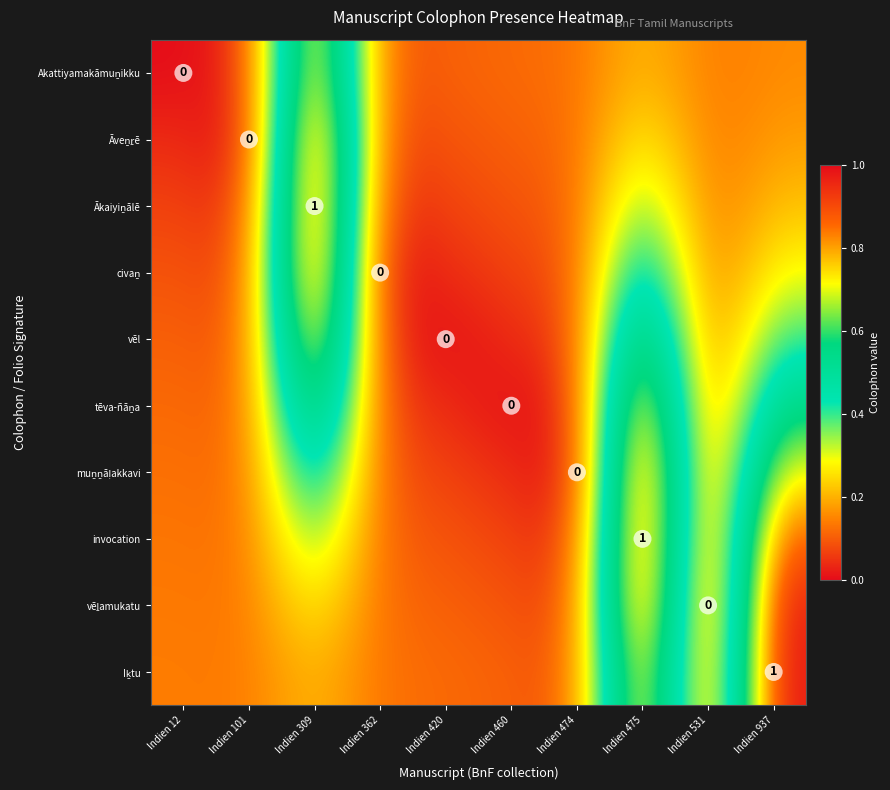

How many categories are shown in the chart?

10